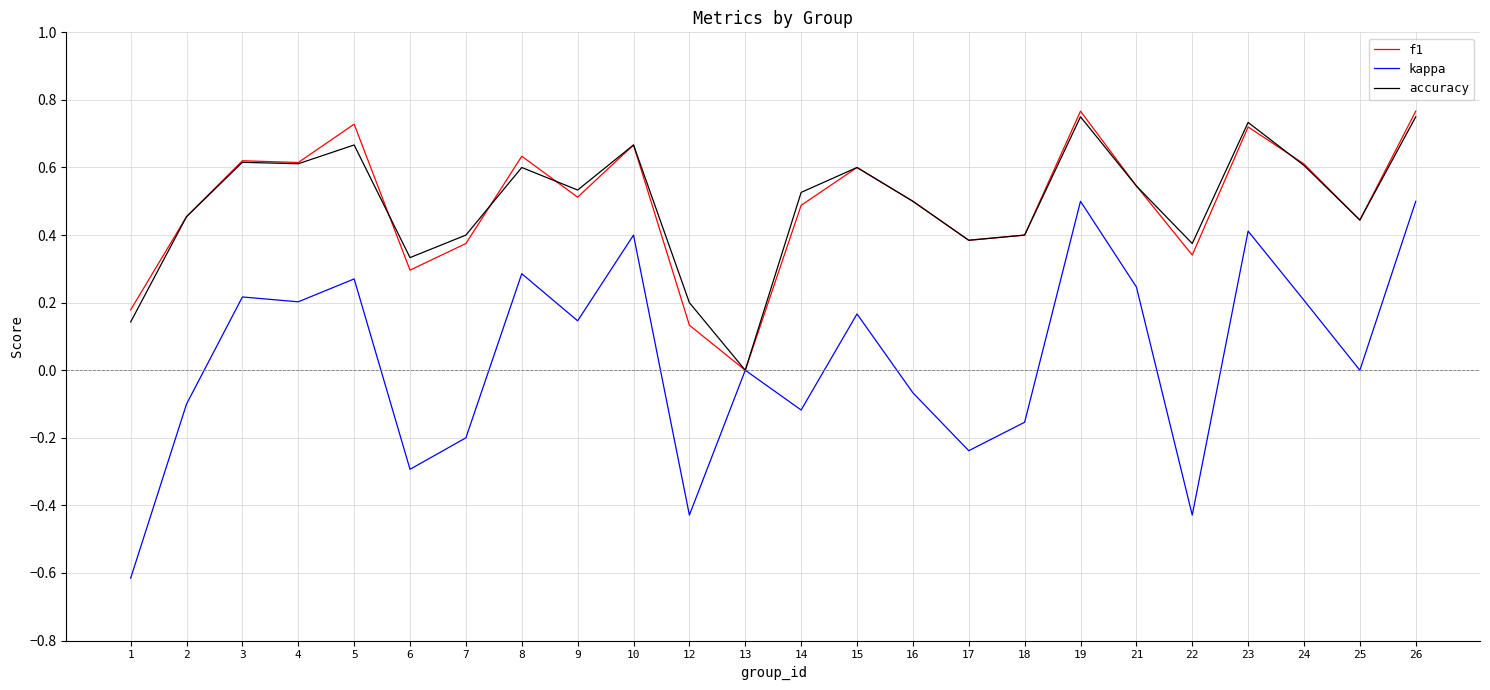

What is the smallest value displayed?

-0.6